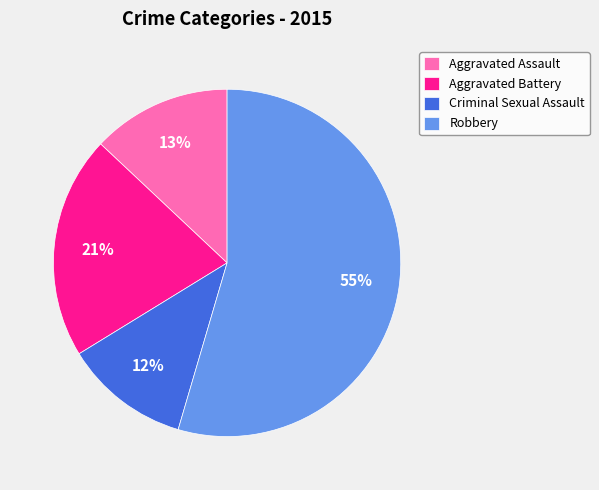

Which has a higher value, Robbery or Criminal Sexual Assault?

Robbery